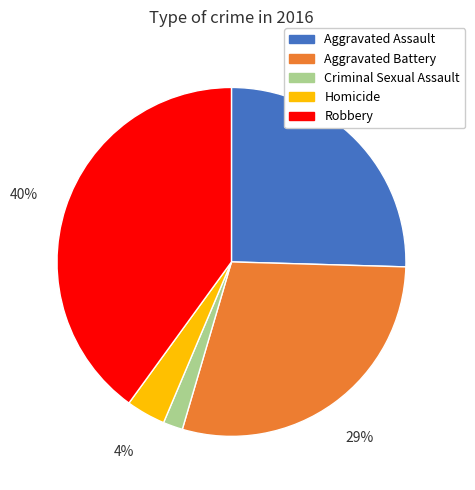

Approximately how many times larger is the value at Aggravated Assault compared to Robbery?

0.6